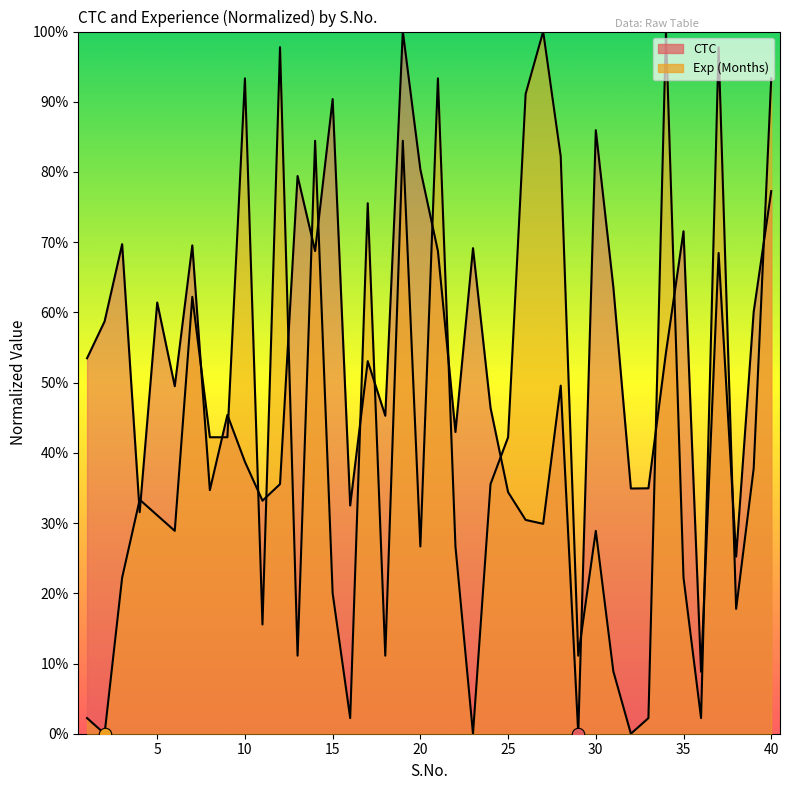

Which series has the largest total across all categories?

CTC